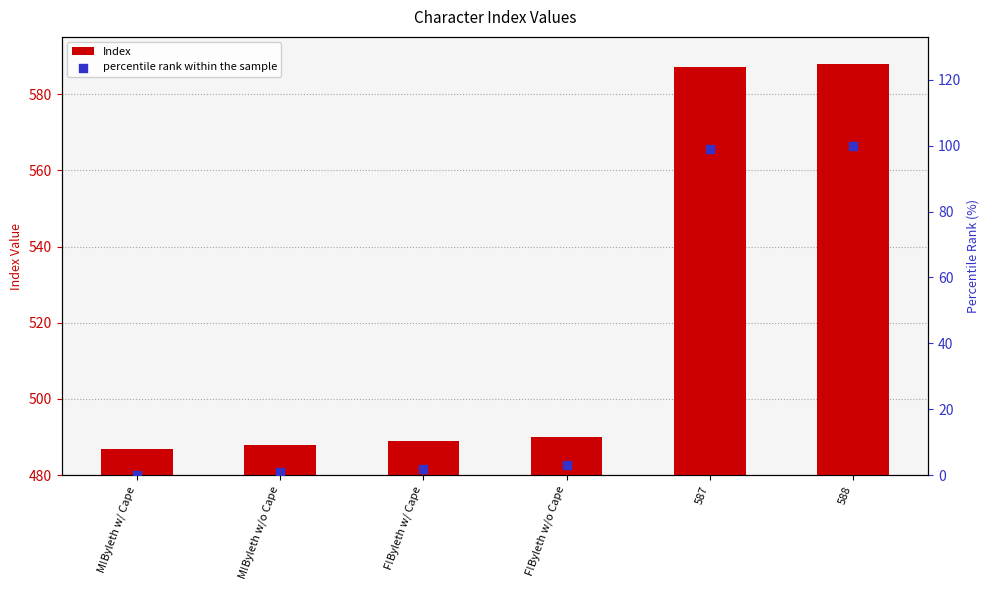

What are all the series names shown in the legend?

Index, percentile rank within the sample